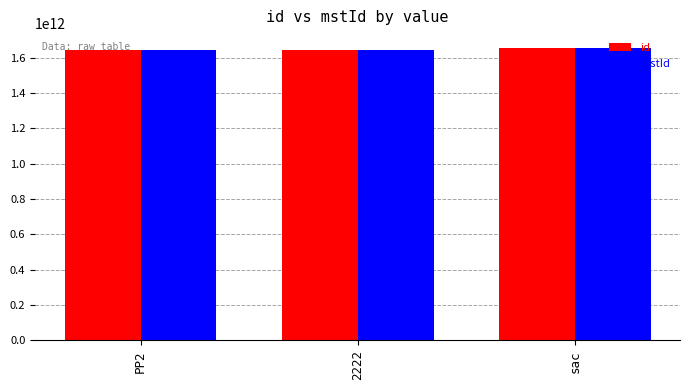

How many data points in id are less than 1646913326541?

1